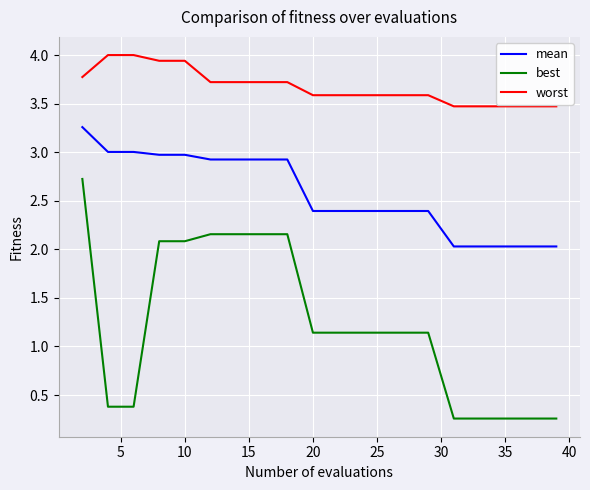

How many lines are shown in the chart?

3